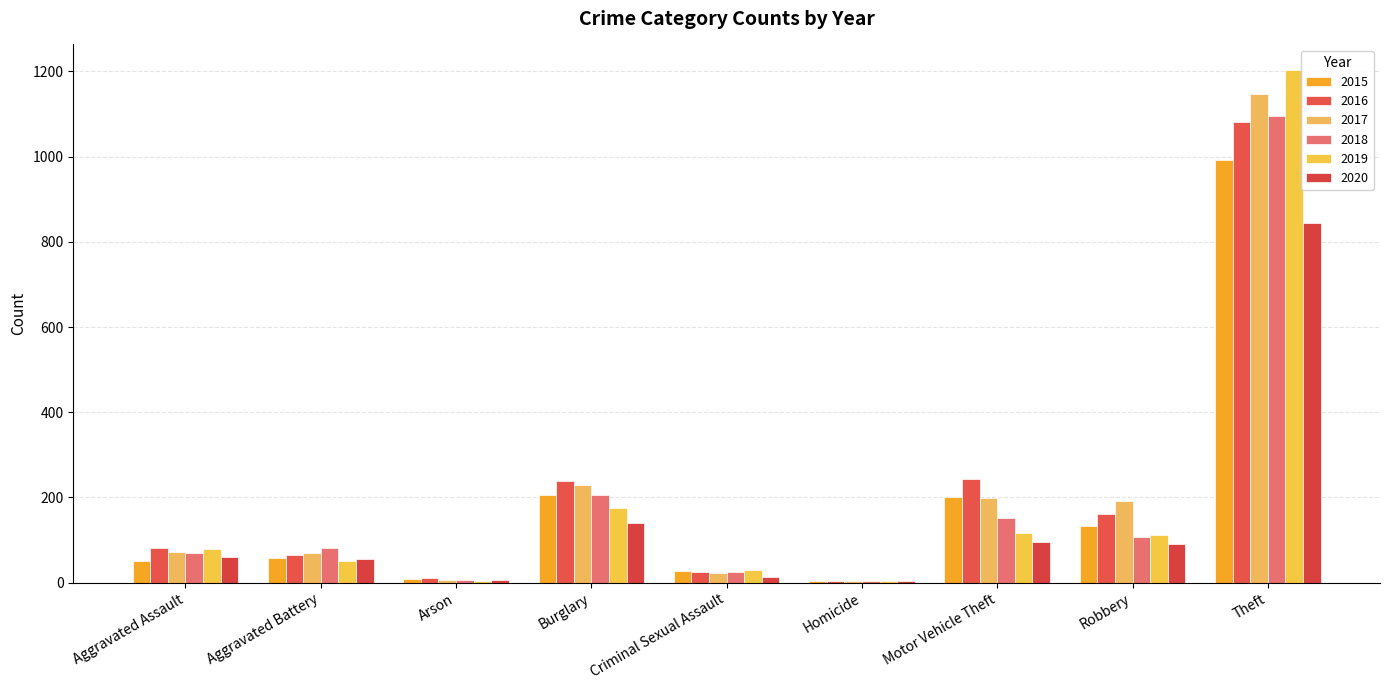

Reading left to right, transcribe all the data shown in this chart.

2015: 50	57	9	205	28	5	202	133	992
2016: 81	64	12	239	26	4	244	161	1082
2017: 71	69	7	230	22	4	198	192	1147
2018: 70	81	7	206	24	4	151	108	1096
2019: 78	50	5	175	29	4	117	113	1203
2020: 61	55	7	141	13	5	95	90	844